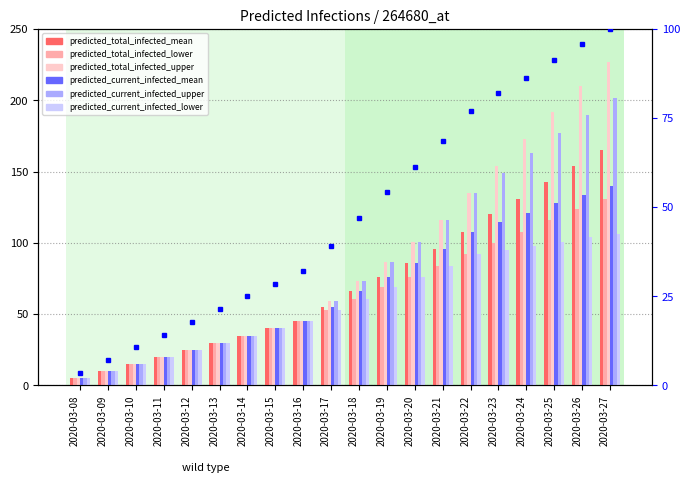

List the labels in order of predicted_current_infected_mean value, smallest first.

2020-03-08, 2020-03-09, 2020-03-10, 2020-03-11, 2020-03-12, 2020-03-13, 2020-03-14, 2020-03-15, 2020-03-16, 2020-03-17, 2020-03-18, 2020-03-19, 2020-03-20, 2020-03-21, 2020-03-22, 2020-03-23, 2020-03-24, 2020-03-25, 2020-03-26, 2020-03-27